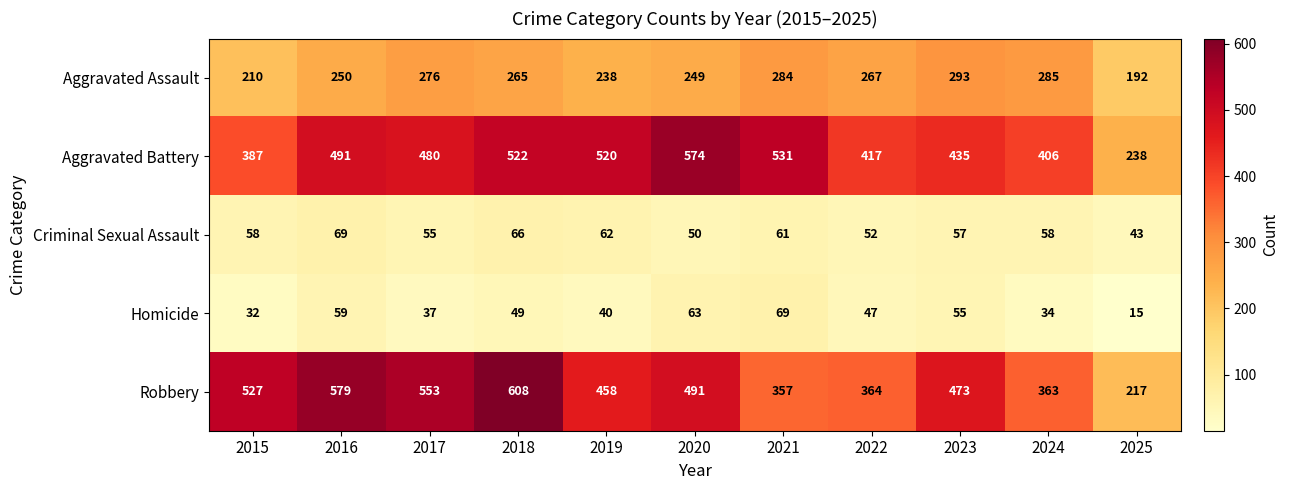

Where is Aggravated Assault nearest to the value 242?

2019